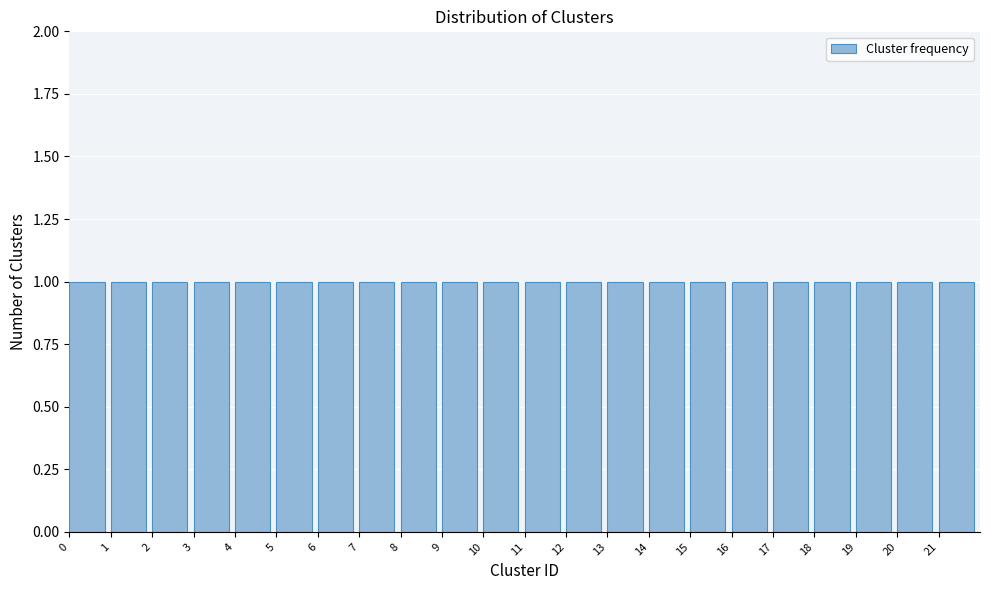

How tall is the bar that spans 8 to 9 on the x-axis? The values are not printed on the chart, so give them approximately, as read against the axis.

1